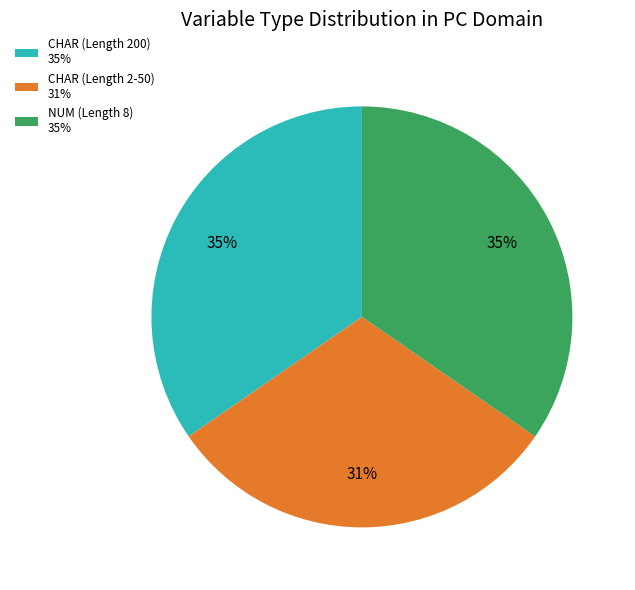

The CHAR (Length 200) 35% slice represents 22% of the pie. True or false?

False